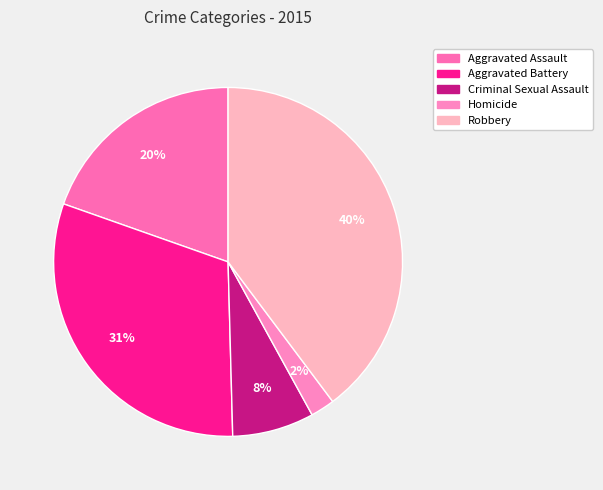

Is Robbery the majority of the pie?

No